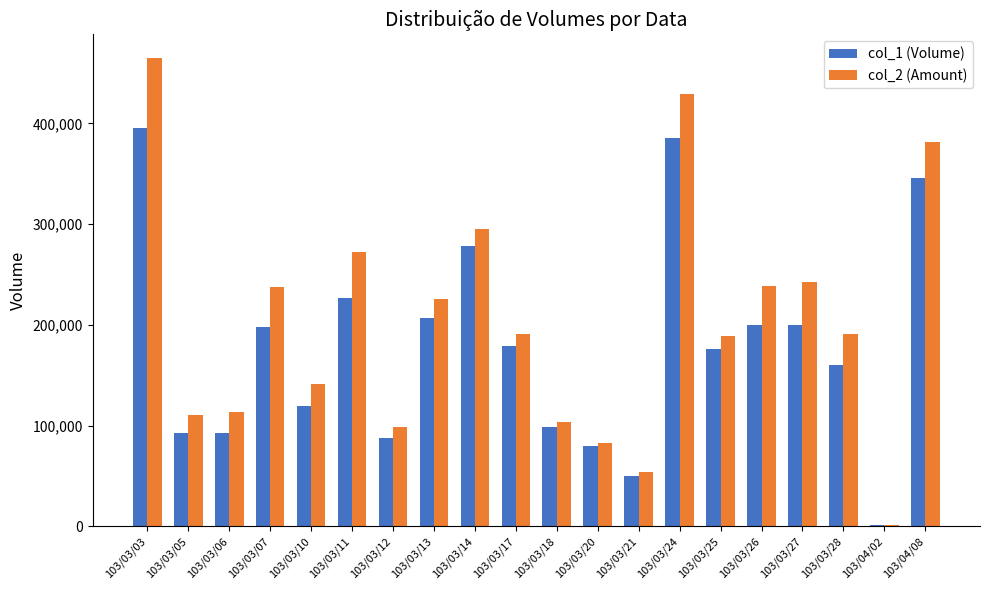

Does the chart contain stacked bars?

No